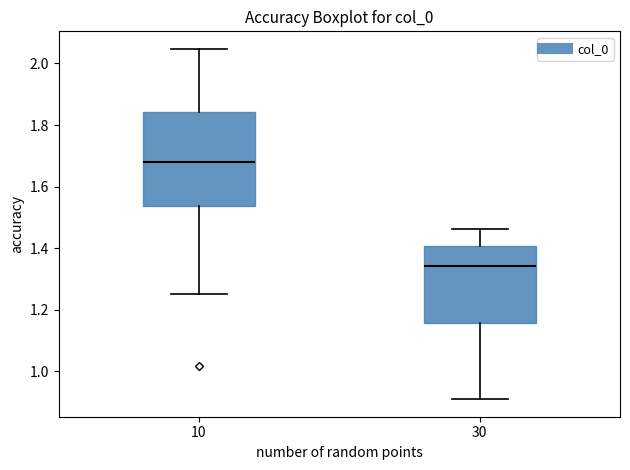

Which box's median line is the lowest?

30